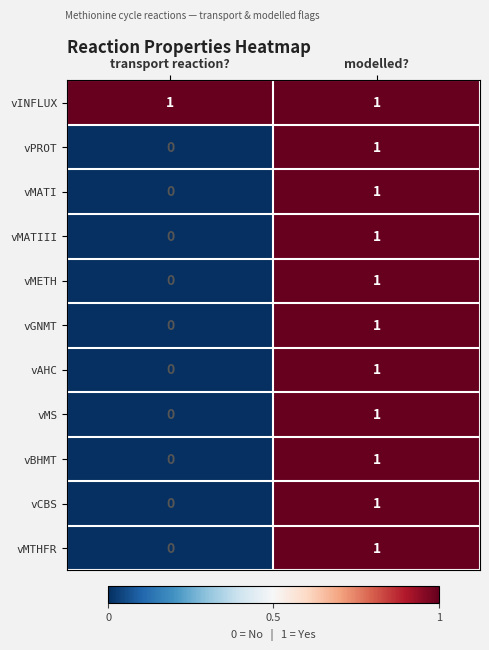

Reading left to right, extract all data points from this chart.

vINFLUX: 1	1
vPROT: 0	1
vMATI: 0	1
vMATIII: 0	1
vMETH: 0	1
vGNMT: 0	1
vAHC: 0	1
vMS: 0	1
vBHMT: 0	1
vCBS: 0	1
vMTHFR: 0	1